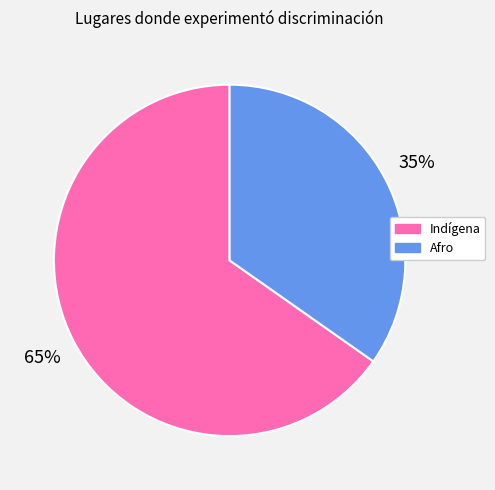

Does any single category account for the majority?

Yes